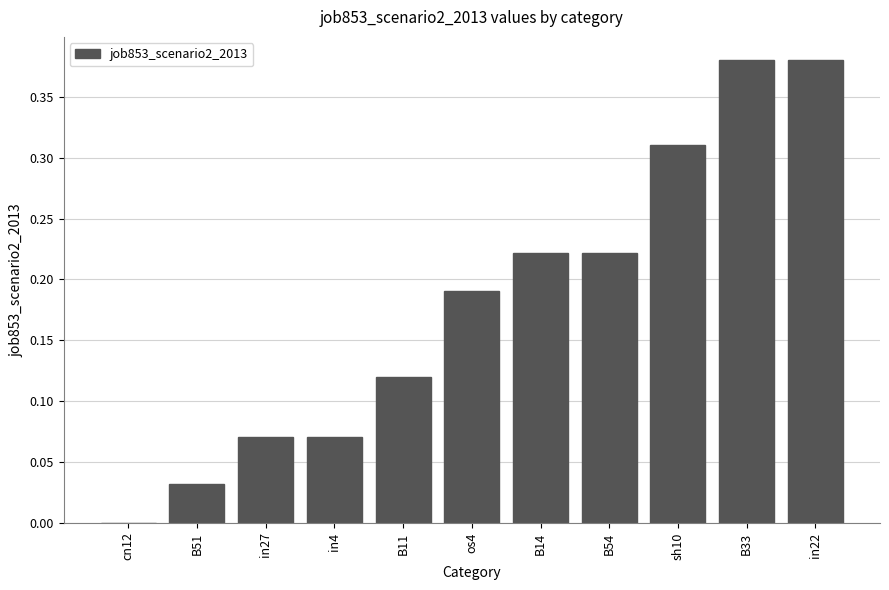

Which has a higher value, B11 or B54?

B54